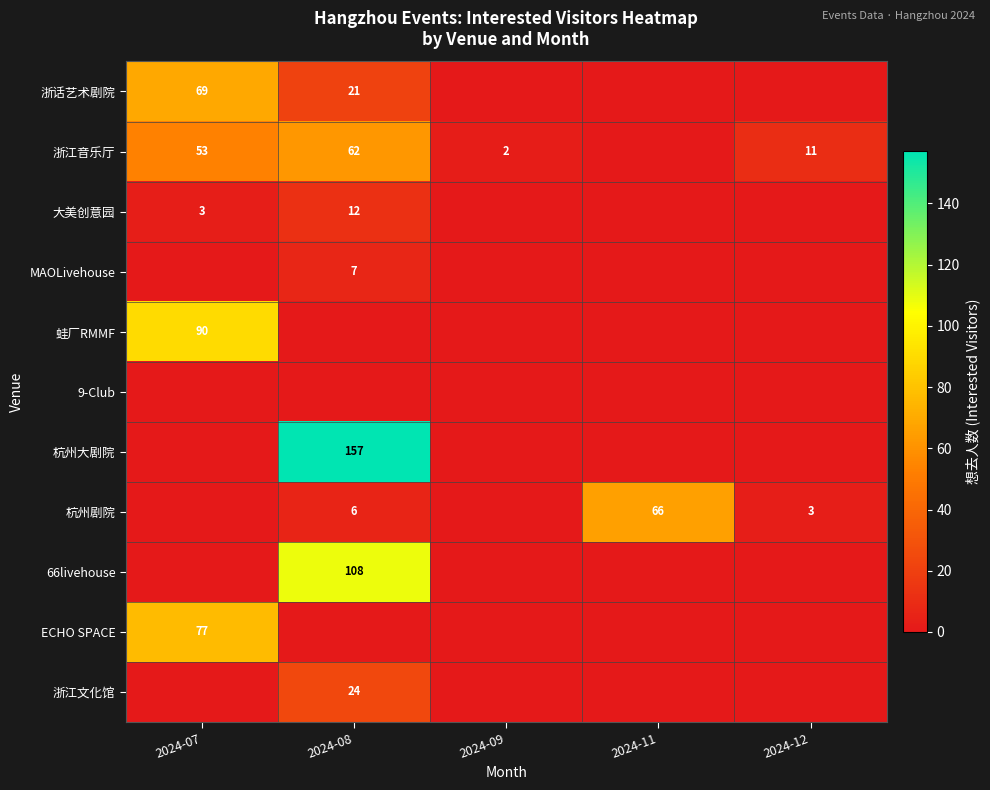

The ECHO SPACE series shows 77 at 2024-07. True or false?

True